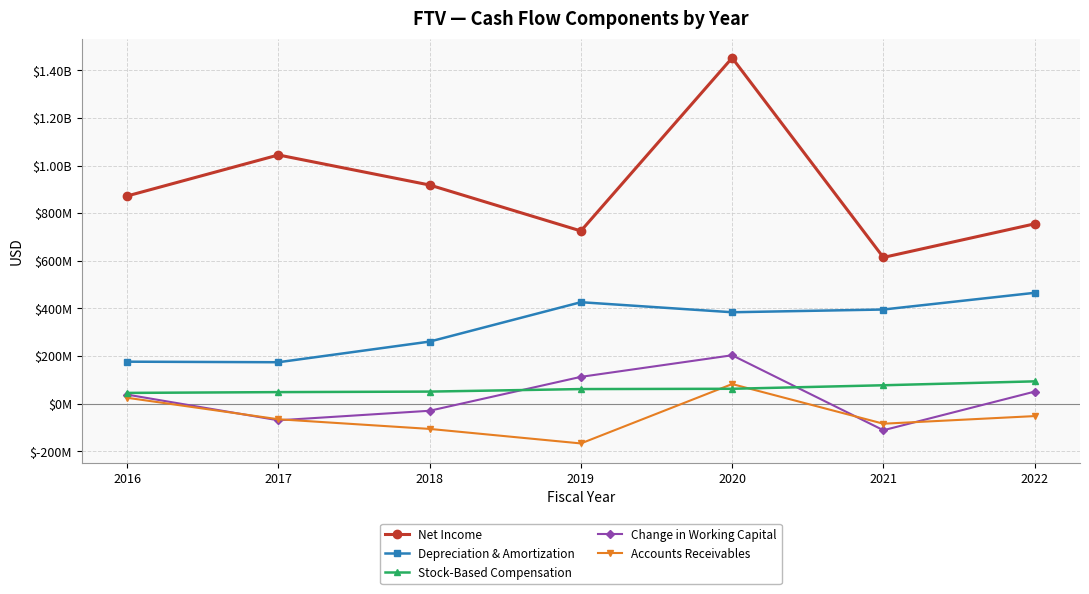

At which label does Net Income reach its peak?

2020